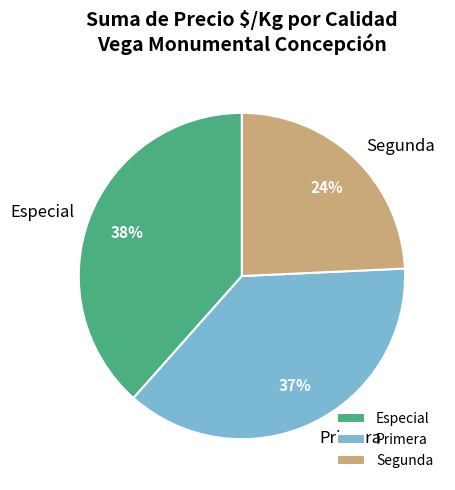

Is the sum of Especial and Primera greater than half?

Yes